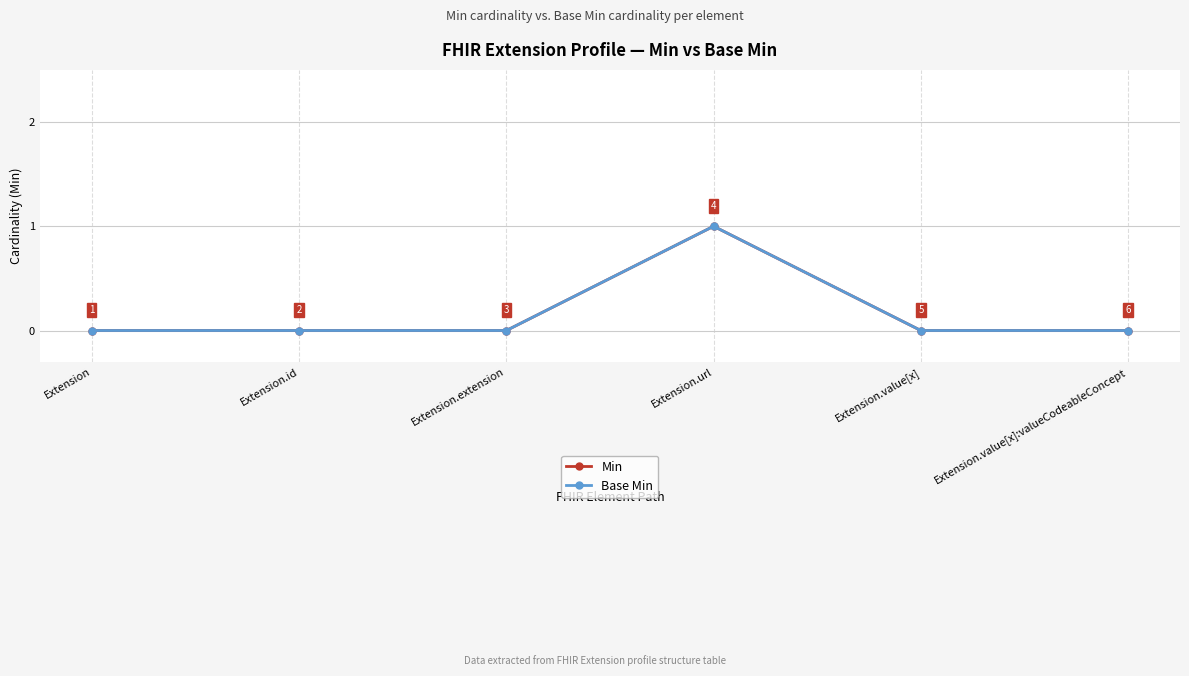

Reading left to right, extract all data points from this chart.

Min: Extension=0	Extension.id=0	Extension.extension=0	Extension.url=1	Extension.value[x]=0	Extension.value[x]:valueCodeableConcept=0
Base Min: Extension=0	Extension.id=0	Extension.extension=0	Extension.url=1	Extension.value[x]=0	Extension.value[x]:valueCodeableConcept=0